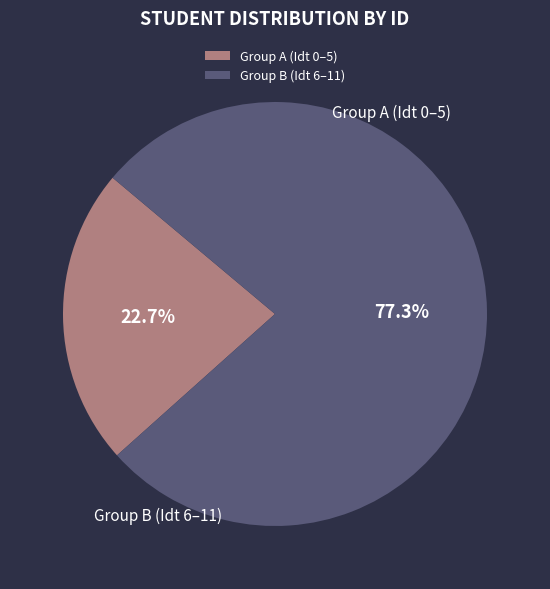

Which has a higher value, Group B (Idt 6–11) or Group A (Idt 0–5)?

Group B (Idt 6–11)